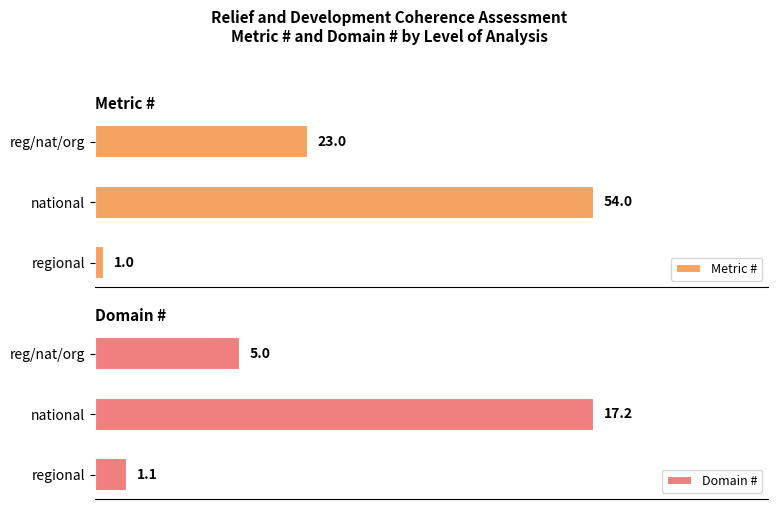

Which series has the largest range (max minus min)?

Metric #